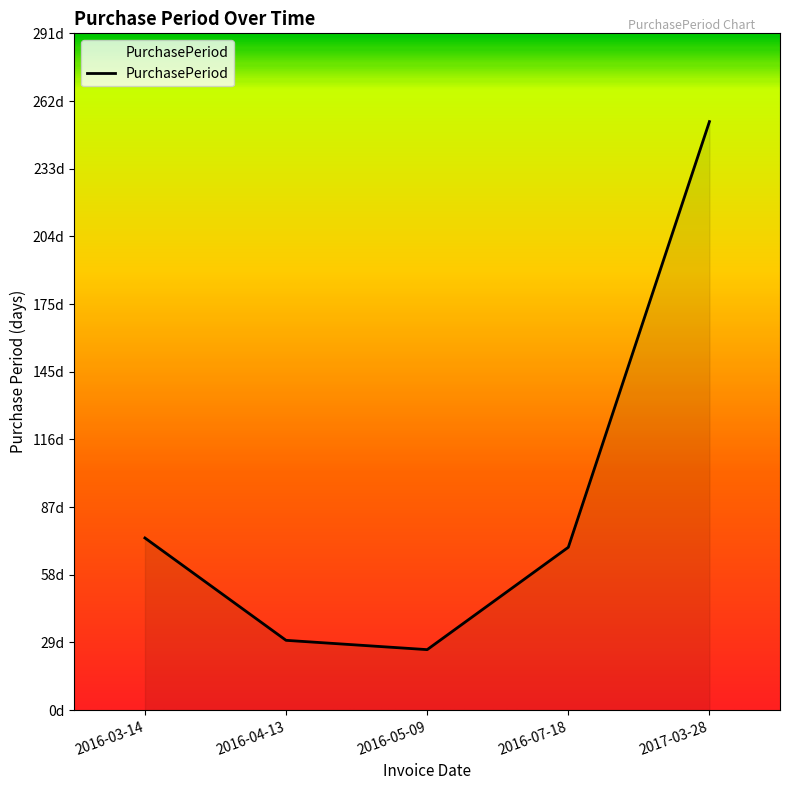

Reading left to right, list all the values displayed in this chart.

2016-03-14=74	2016-04-13=30	2016-05-09=26	2016-07-18=70	2017-03-28=253